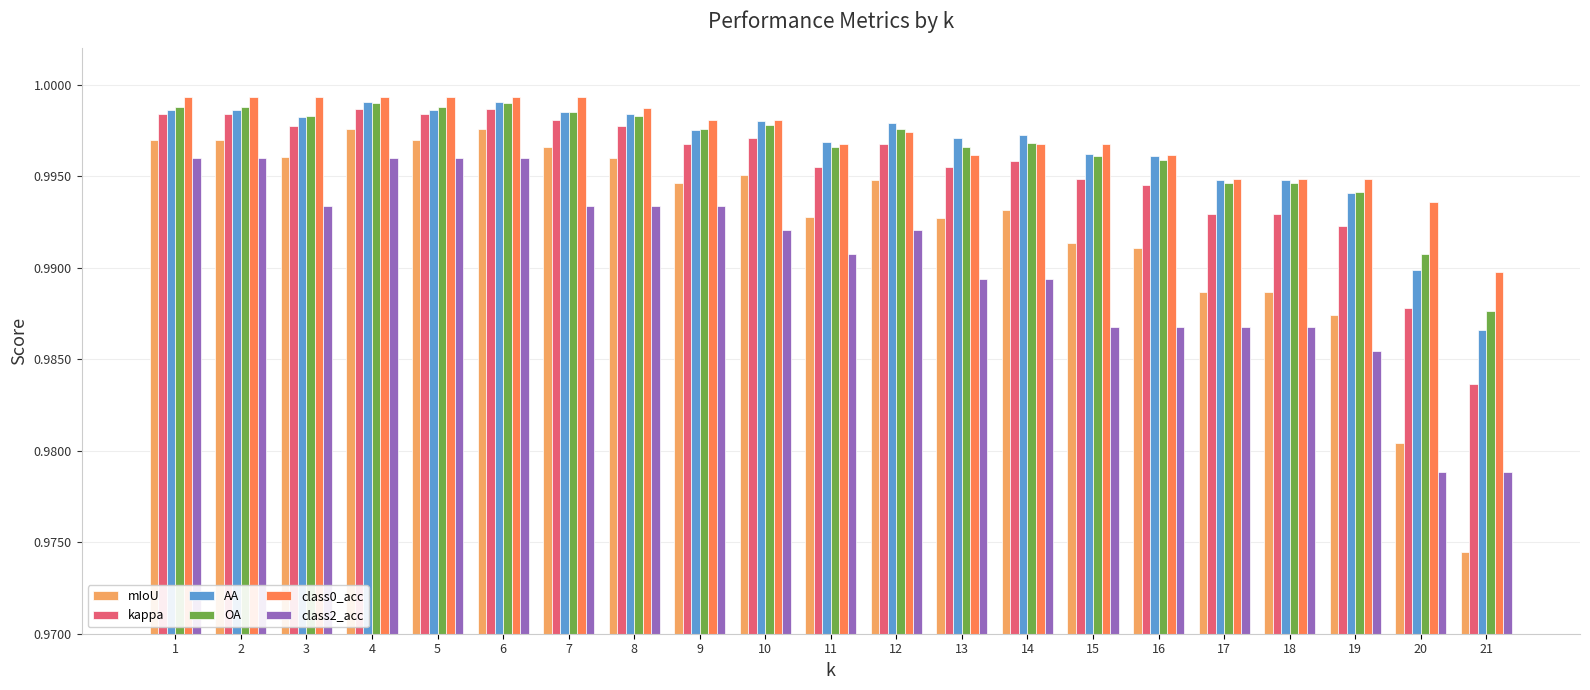

What is the sum of all class0_acc values?

20.9